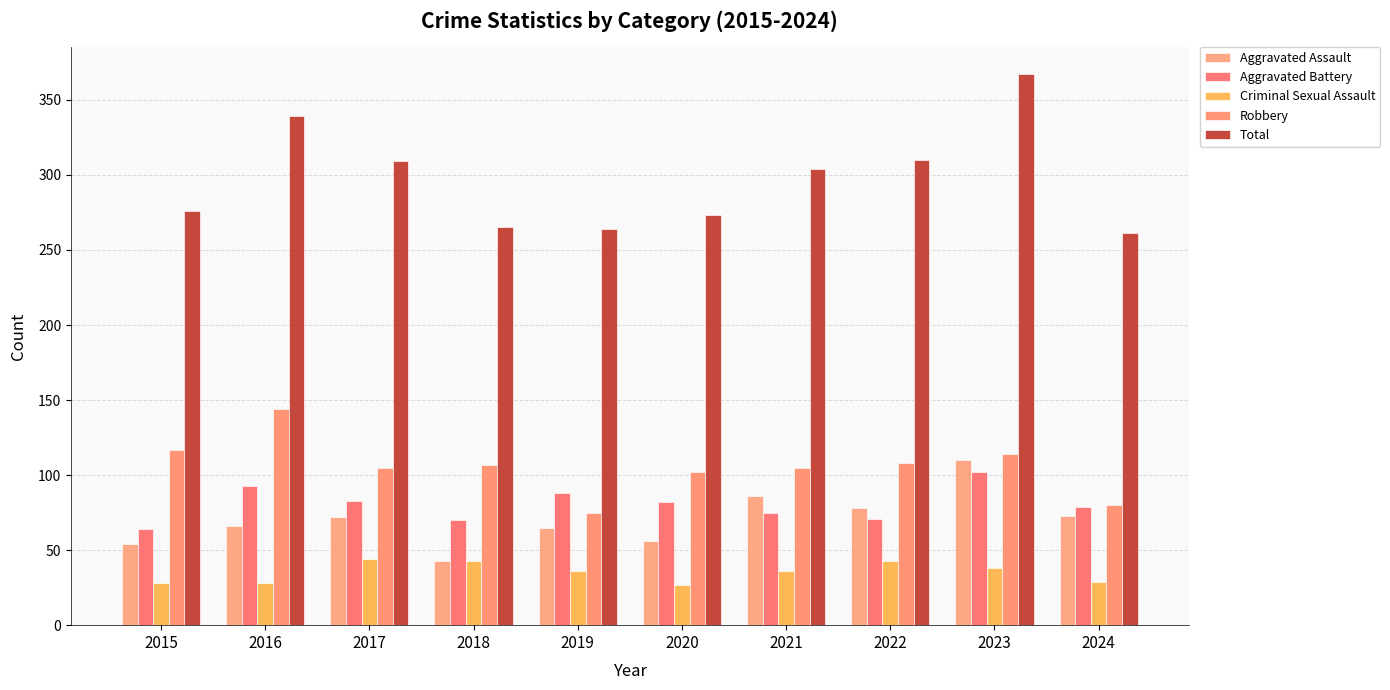

What is the difference between the maximum and minimum values in the Total series?

106